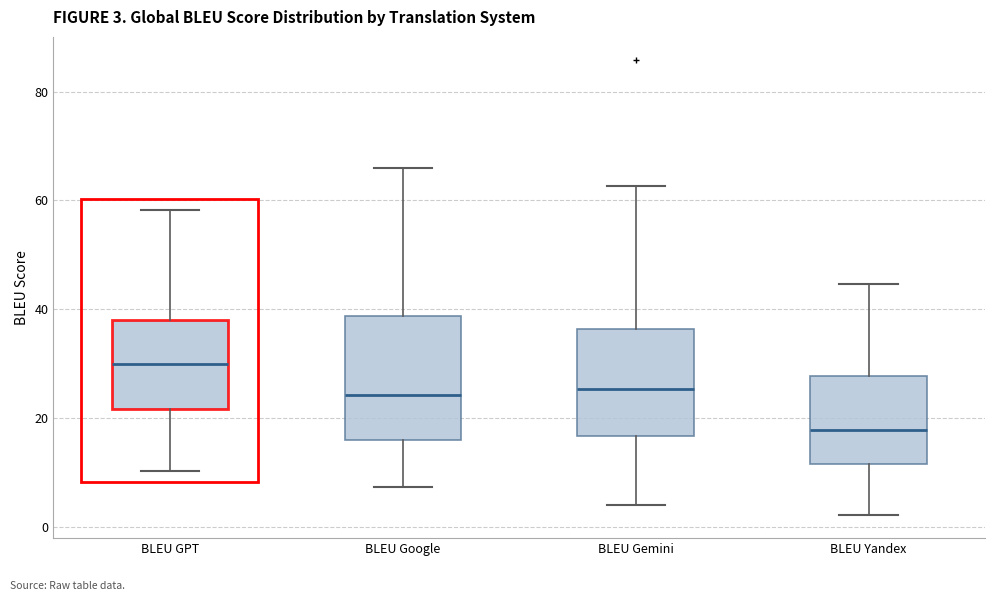

Which box has the lowest median line?

BLEU Yandex